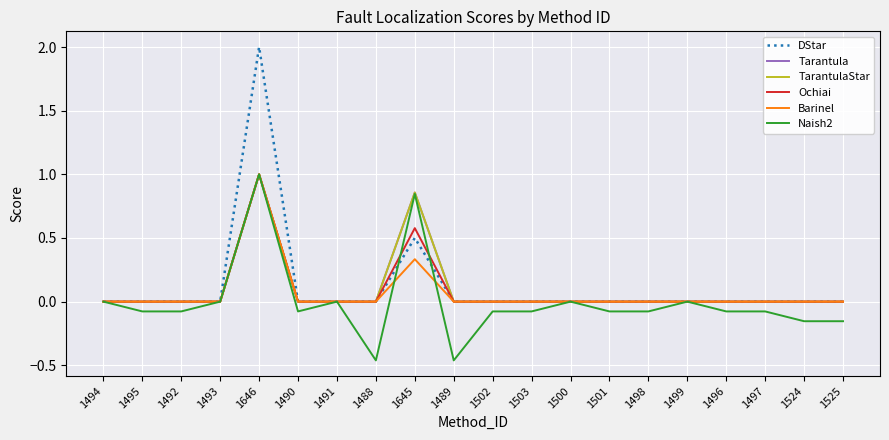

Does the chart have visible grid lines?

Yes